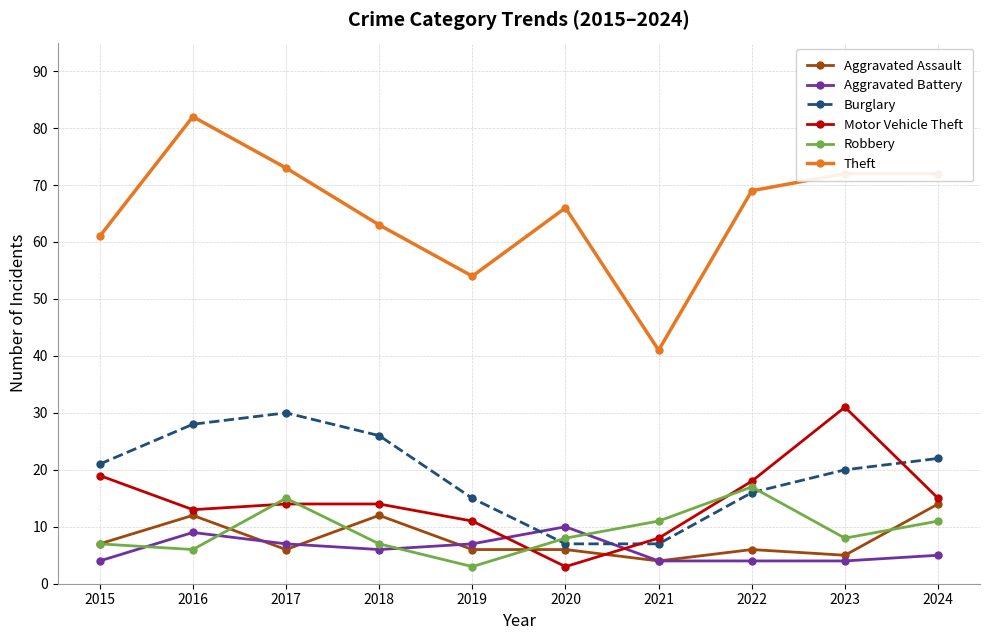

Is the value of Robbery at 2016 greater than the value of Aggravated Assault at 2023?

Yes